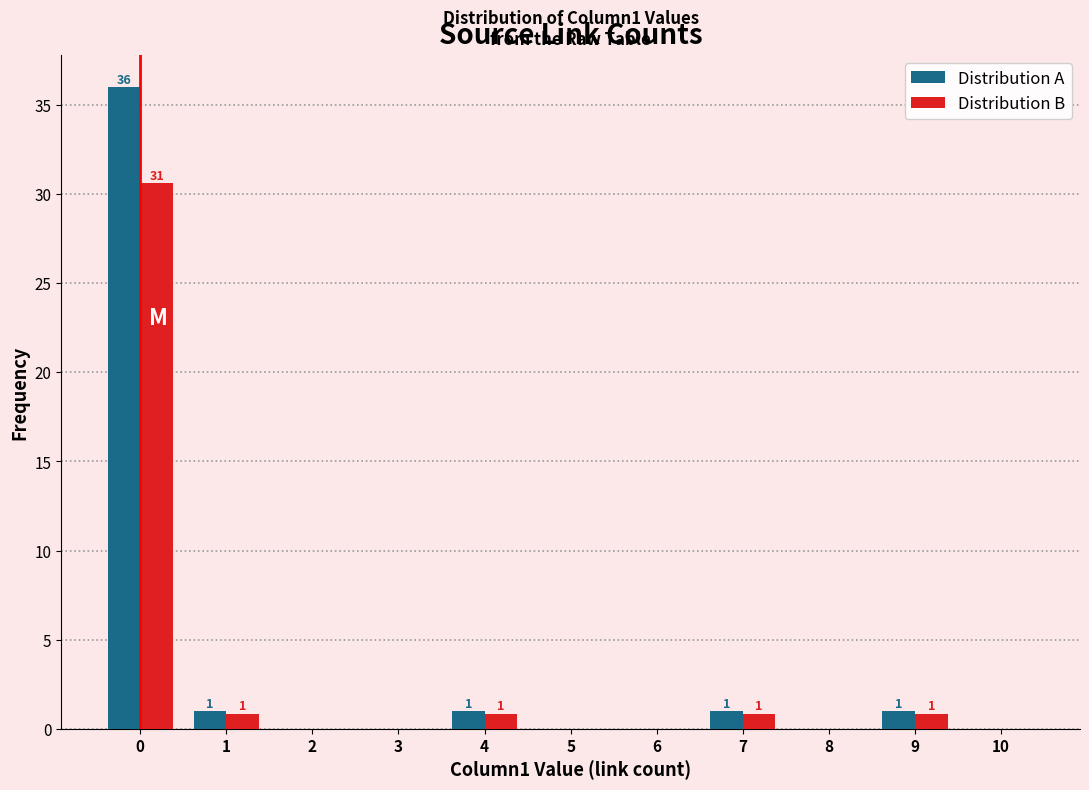

In the Distribution B series, which range on the x-axis has the tallest bar?

-0.5 to 0.5